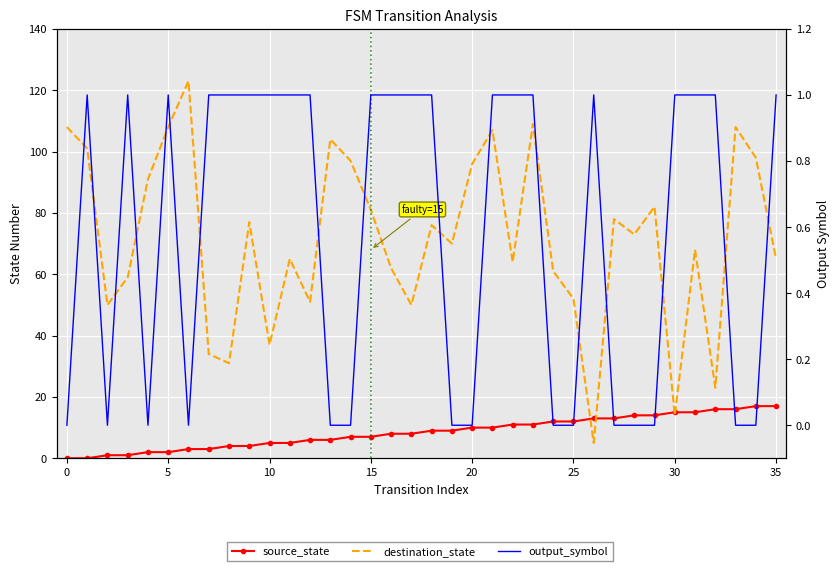

True or false: output_symbol has a value of 1 at 31.

True